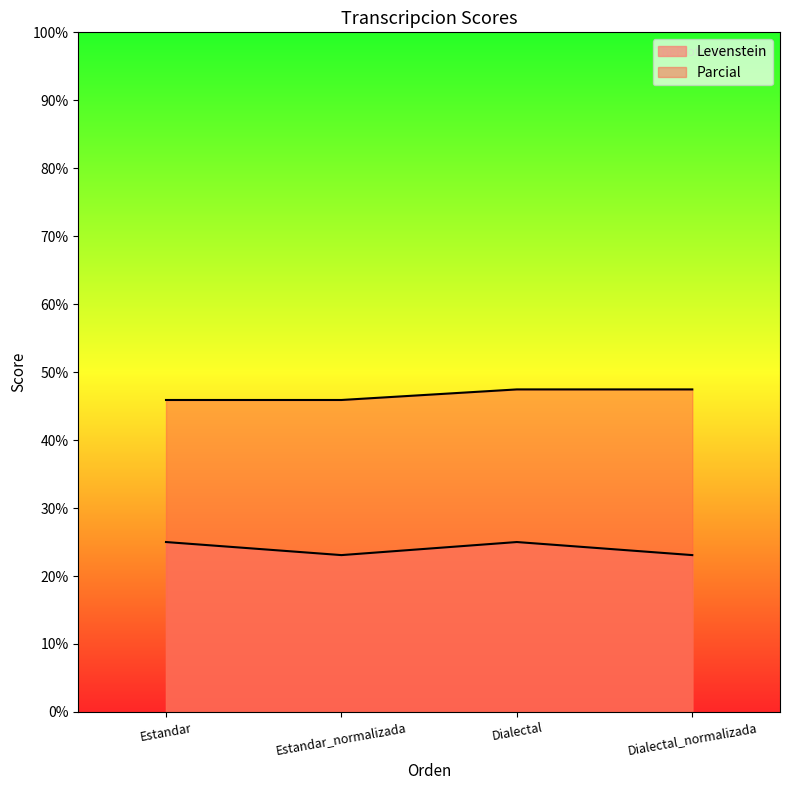

Is it true that Parcial equals 45.9 at Estandar_normalizada?

True